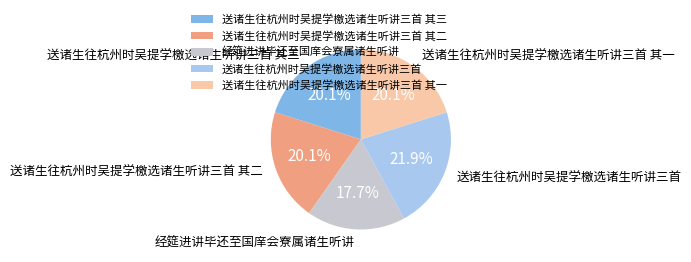

To the nearest percent, what is the difference between the largest and smallest slice percentages?

4%